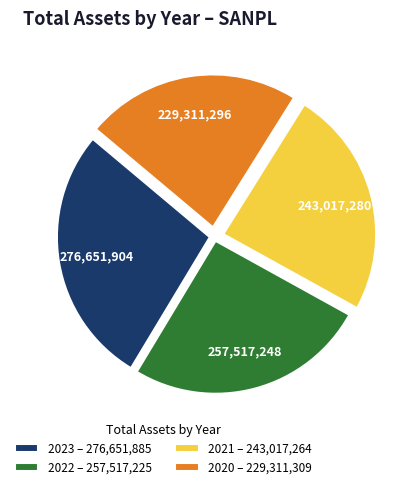

Is the sum of 2021 – 243,017,264 and 2020 – 229,311,309 greater than half?

No